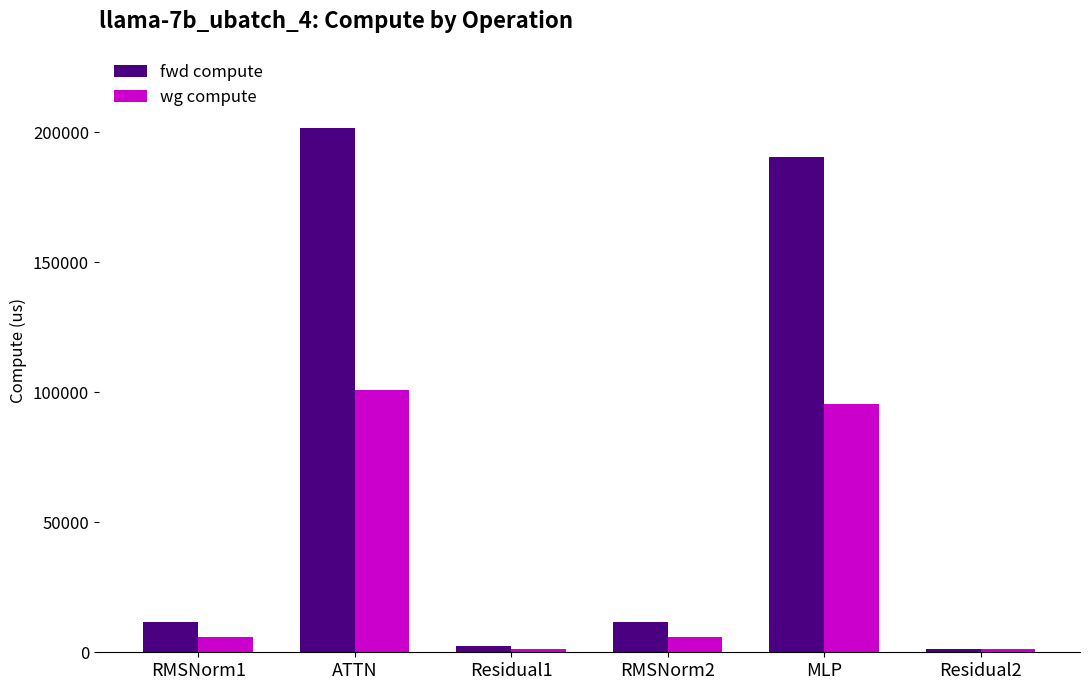

Which category has the highest value in the fwd compute series?

ATTN